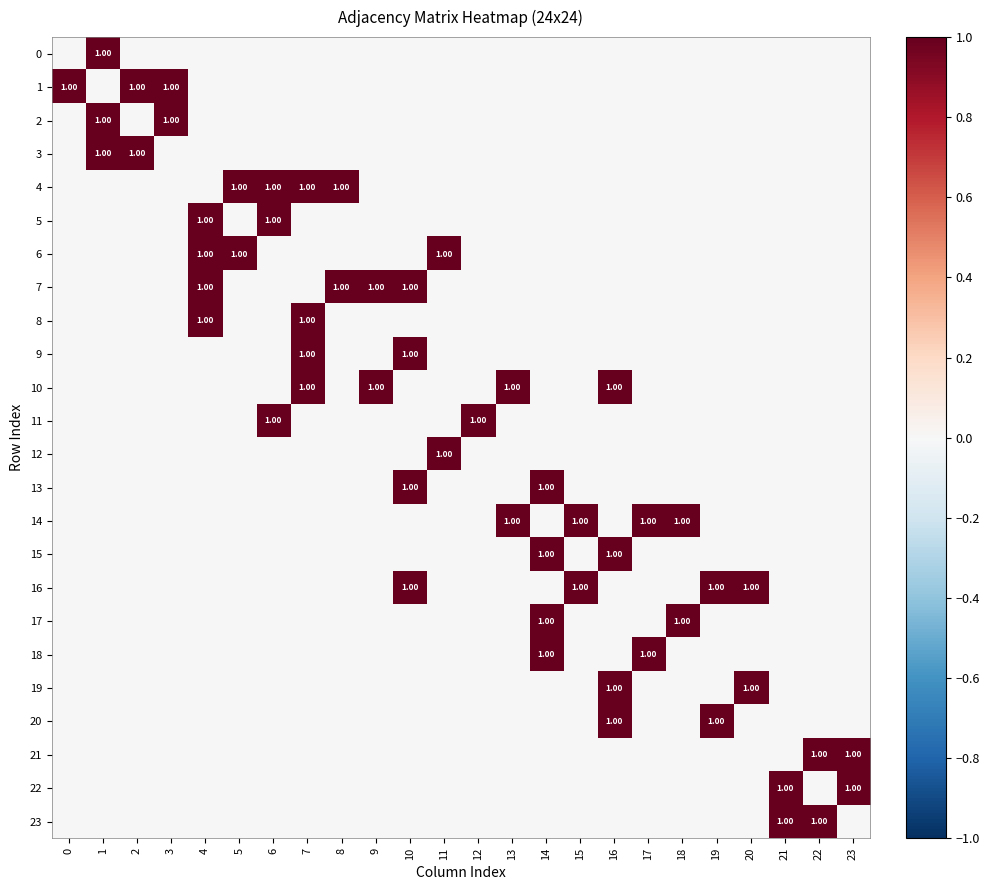

Which series changed the most between 15 and 19?

14